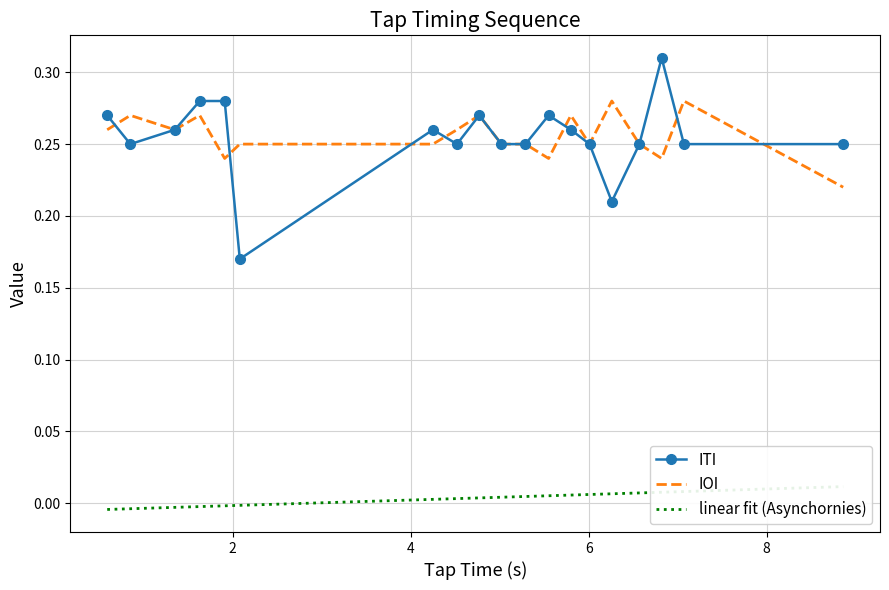

What are all the series names shown in the legend?

ITI, IOI, linear fit (Asynchornies)